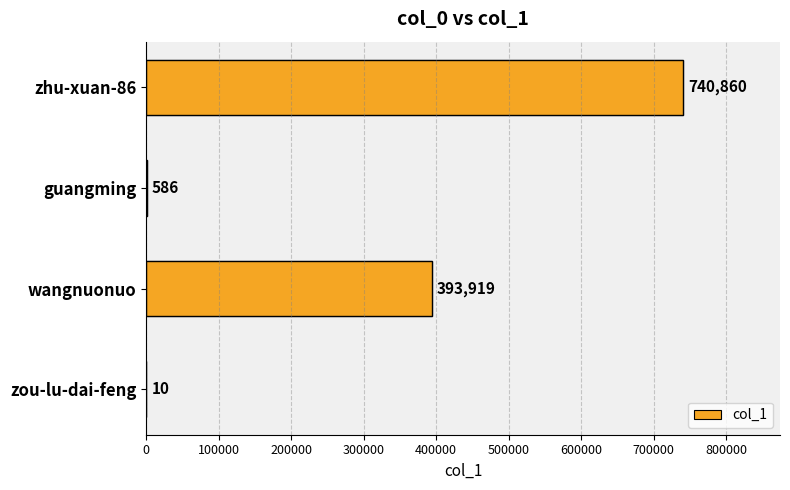

How many series are shown in this chart?

1